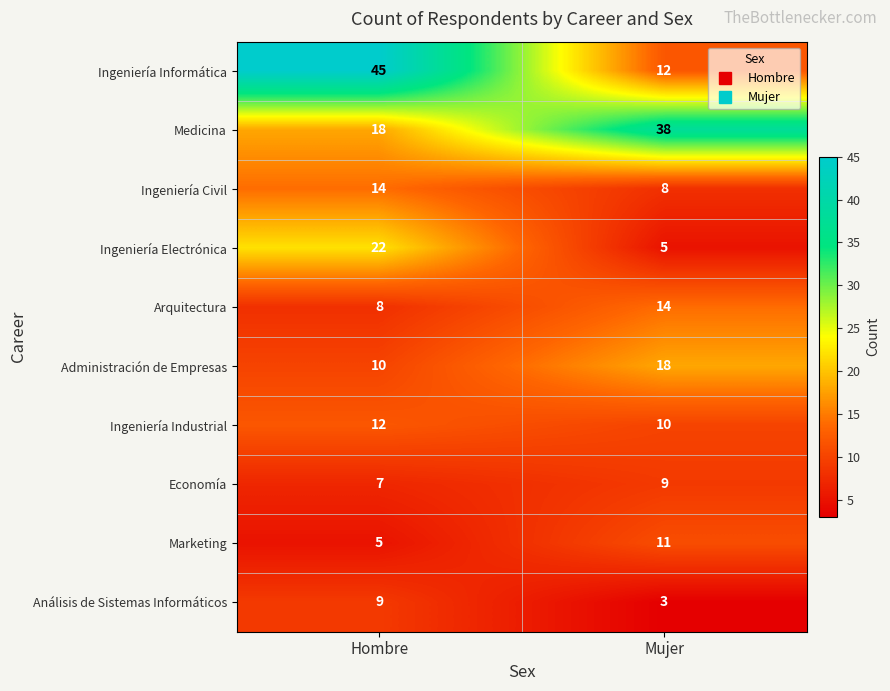

Reading right to left, transcribe all the data shown in this chart.

Ingeniería Informática: Mujer=12	Hombre=45
Medicina: Mujer=38	Hombre=18
Ingeniería Civil: Mujer=8	Hombre=14
Ingeniería Electrónica: Mujer=5	Hombre=22
Arquitectura: Mujer=14	Hombre=8
Administración de Empresas: Mujer=18	Hombre=10
Ingeniería Industrial: Mujer=10	Hombre=12
Economía: Mujer=9	Hombre=7
Marketing: Mujer=11	Hombre=5
Análisis de Sistemas Informáticos: Mujer=3	Hombre=9